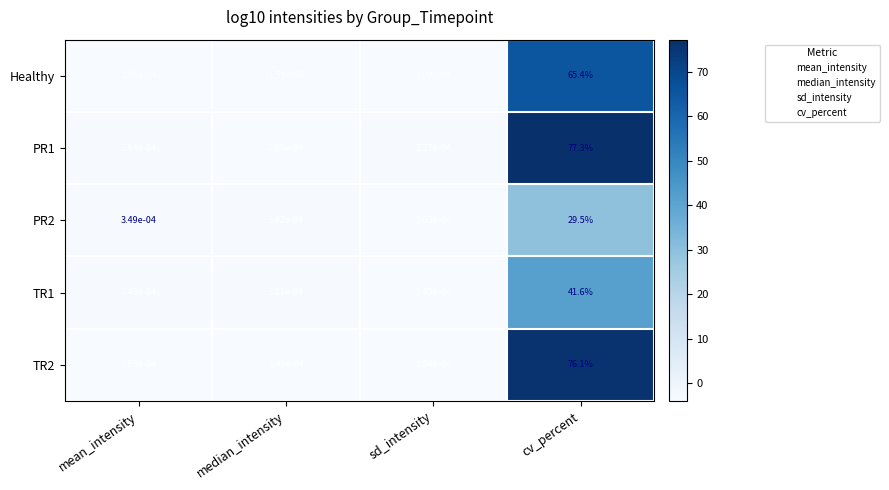

Which category has the highest value in the PR2 series?

cv_percent